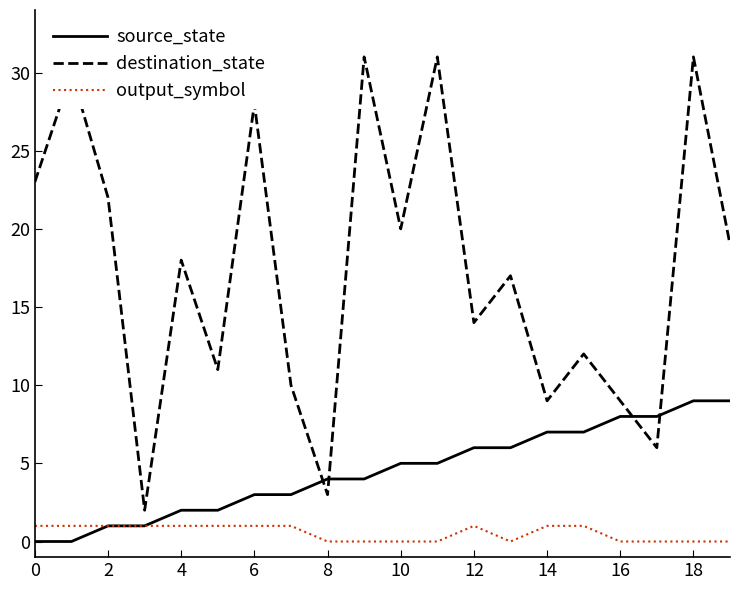

Reading left to right, list all the values displayed in this chart.

source_state: 0	0	1	1	2	2	3	3	4	4	5	5	6	6	7	7	8	8	9	9
destination_state: 23	30	22	2	18	11	28	10	3	31	20	31	14	17	9	12	9	6	31	19
output_symbol: 1	1	1	1	1	1	1	1	0	0	0	0	1	0	1	1	0	0	0	0